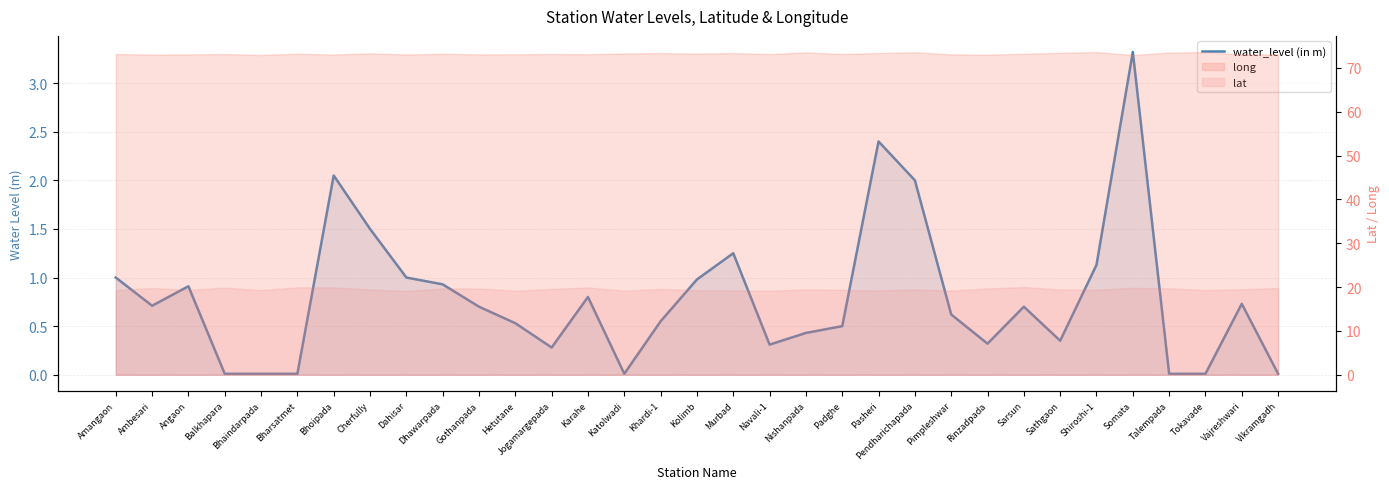

What is the maximum value shown in the chart?

3.3